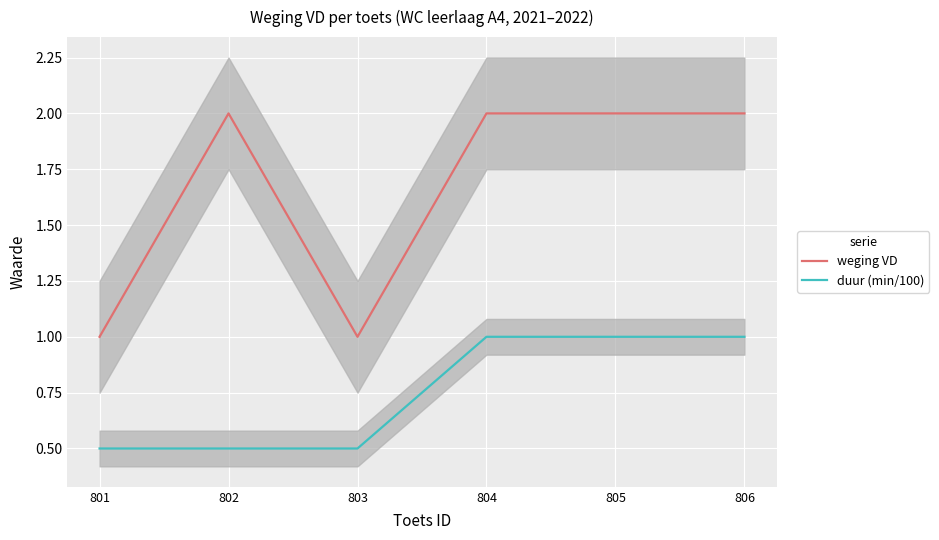

True or false: duur (min/100) has a value of 0.2 at 801.

False